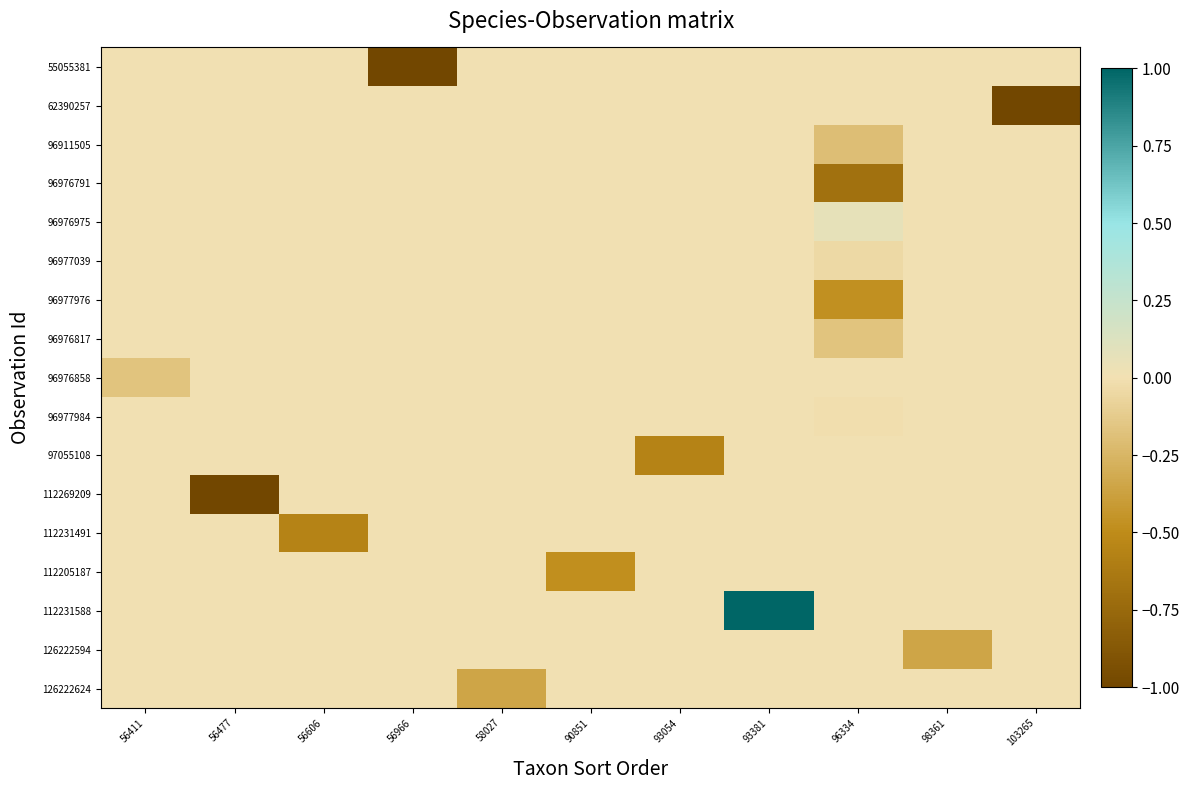

At how many categories does at least one series exceed 0?

2